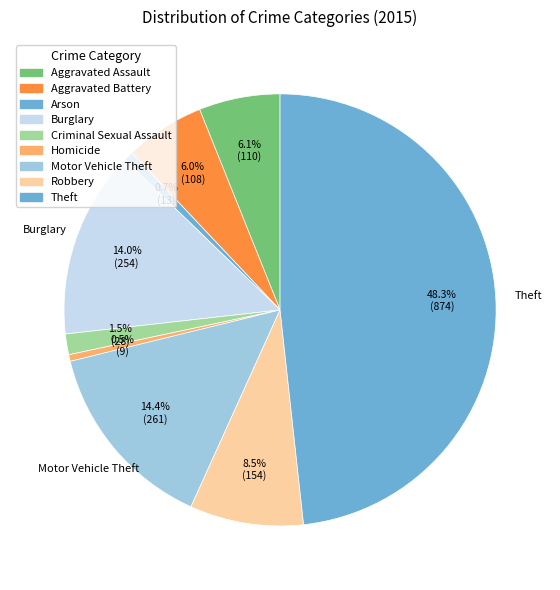

Does Homicide represent more than half of the total?

No